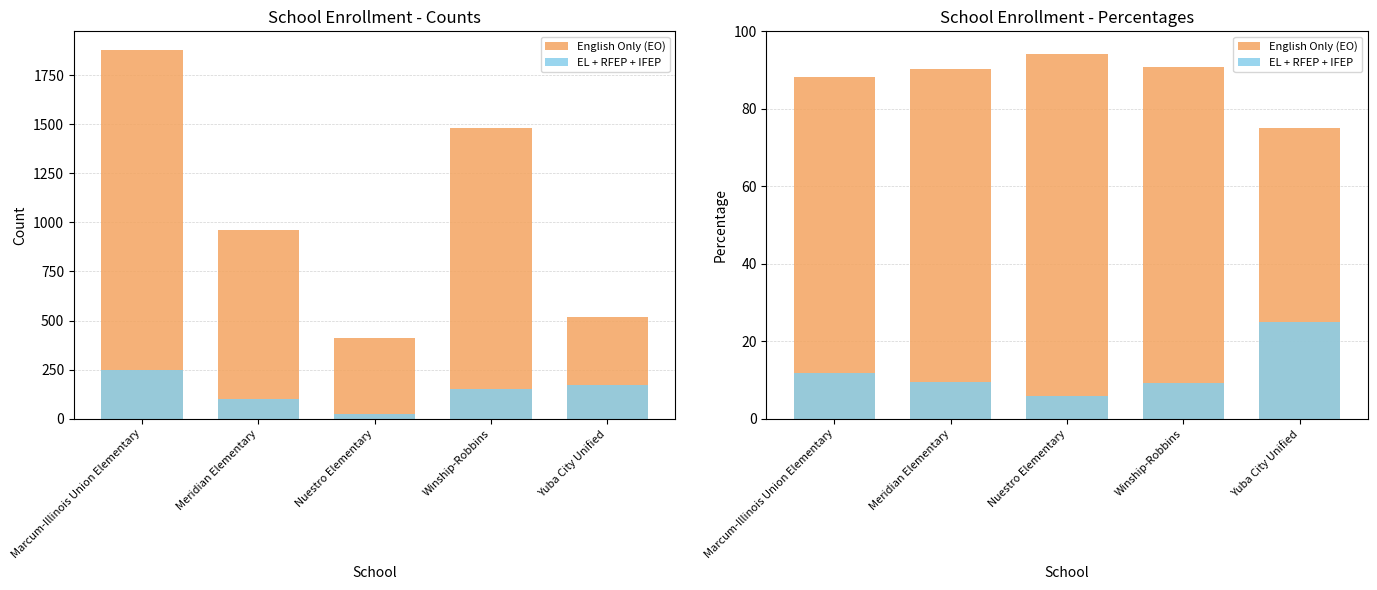

What is the difference between the EL + RFEP + IFEP values at Meridian Elementary and Nuestro Elementary?

3.8